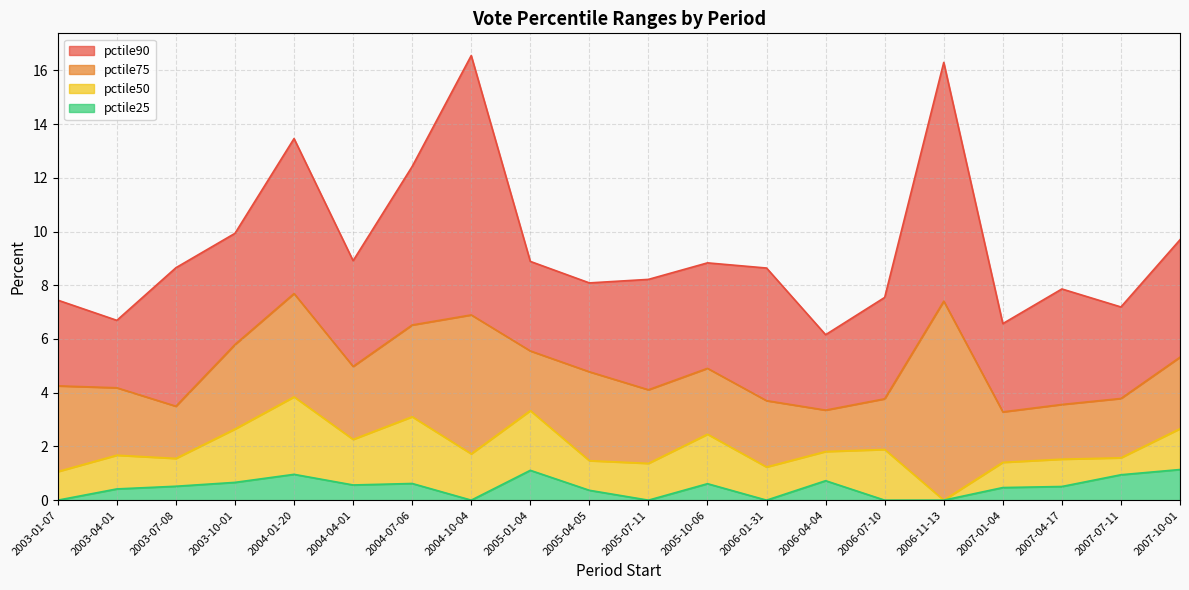

What is the average value of the pctile75 series?

4.9